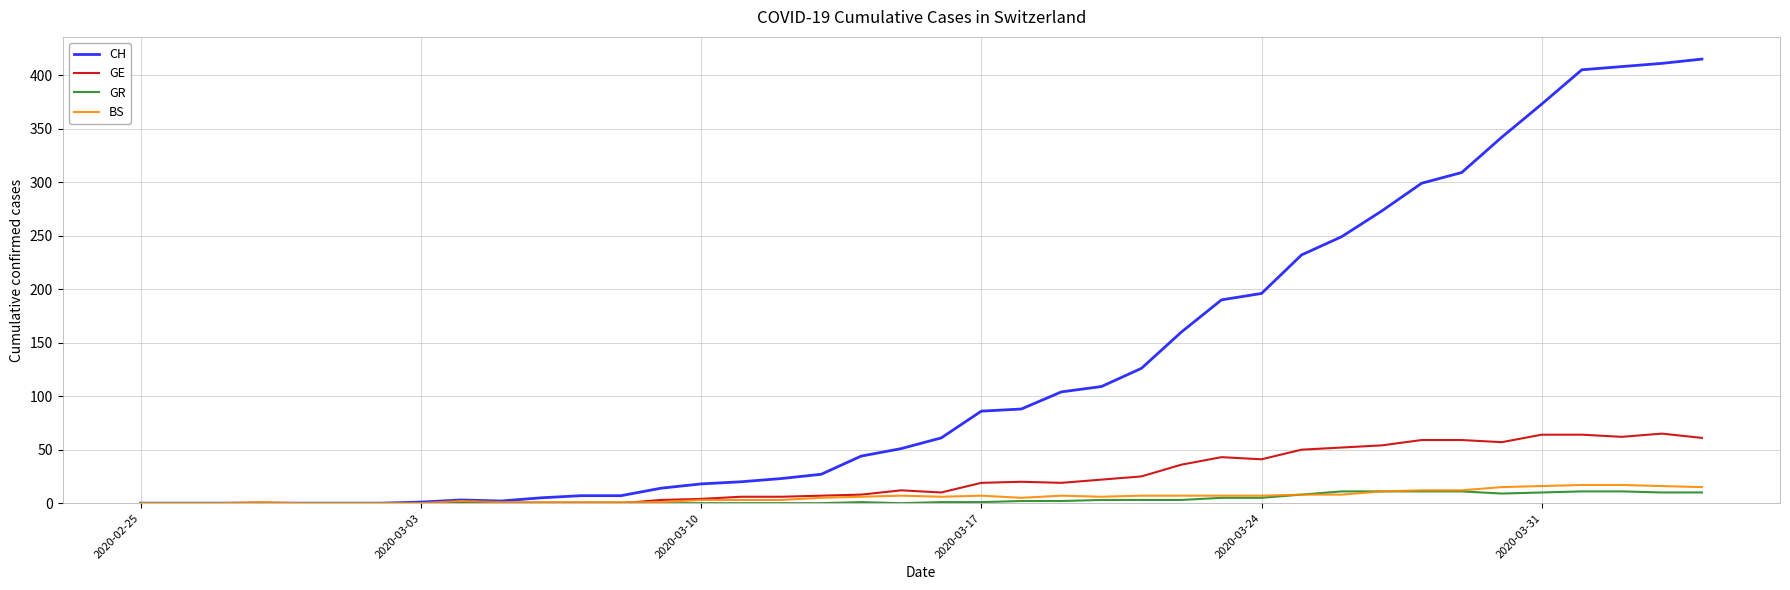

Is this an area chart (filled region under the line)?

No